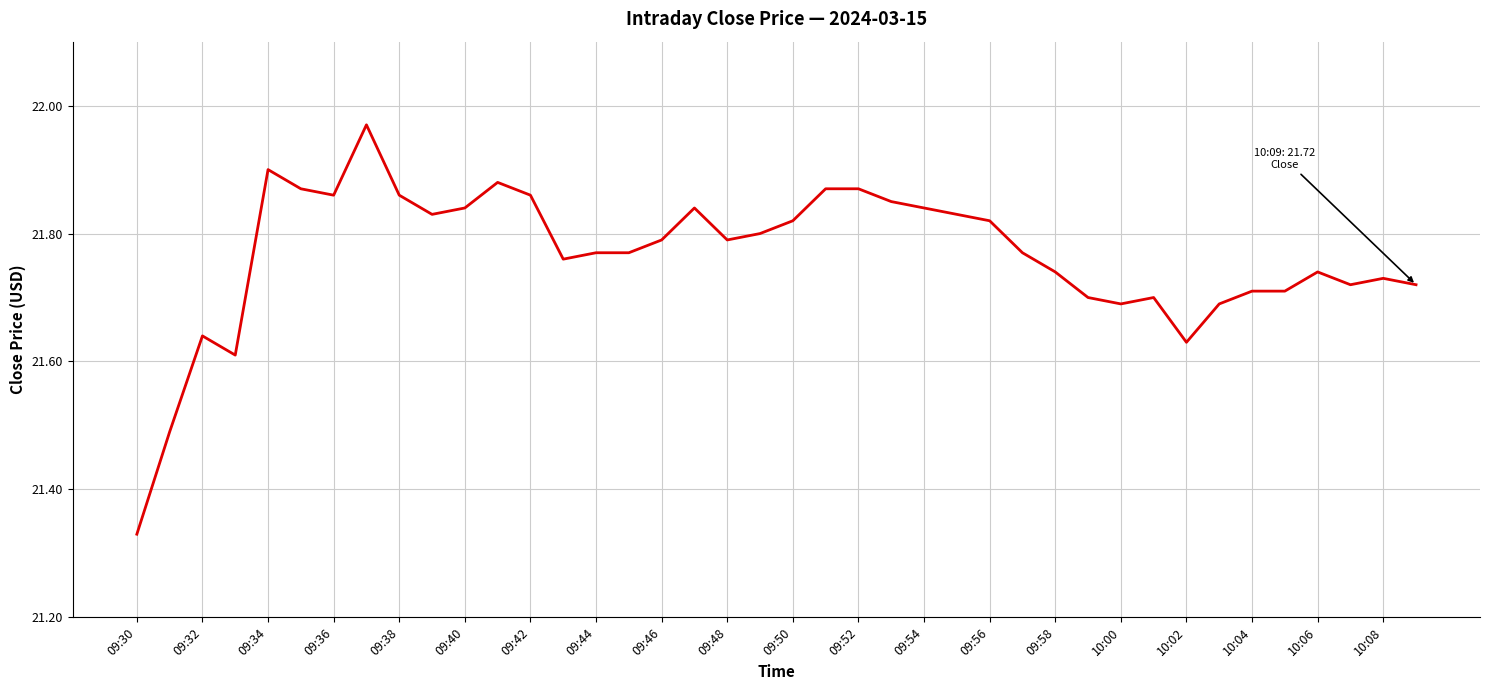

What is the difference between the second highest and minimum values?

0.6